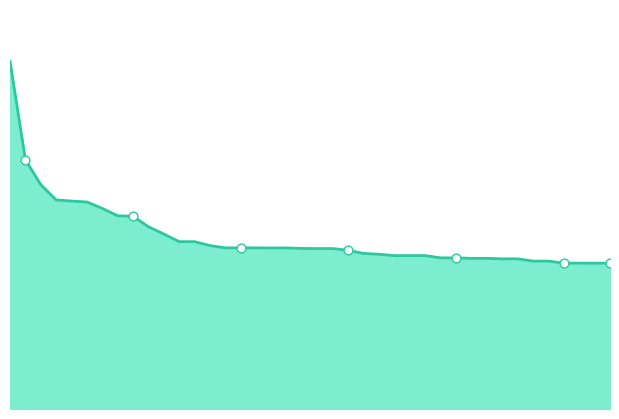

Does the chart have visible grid lines?

No